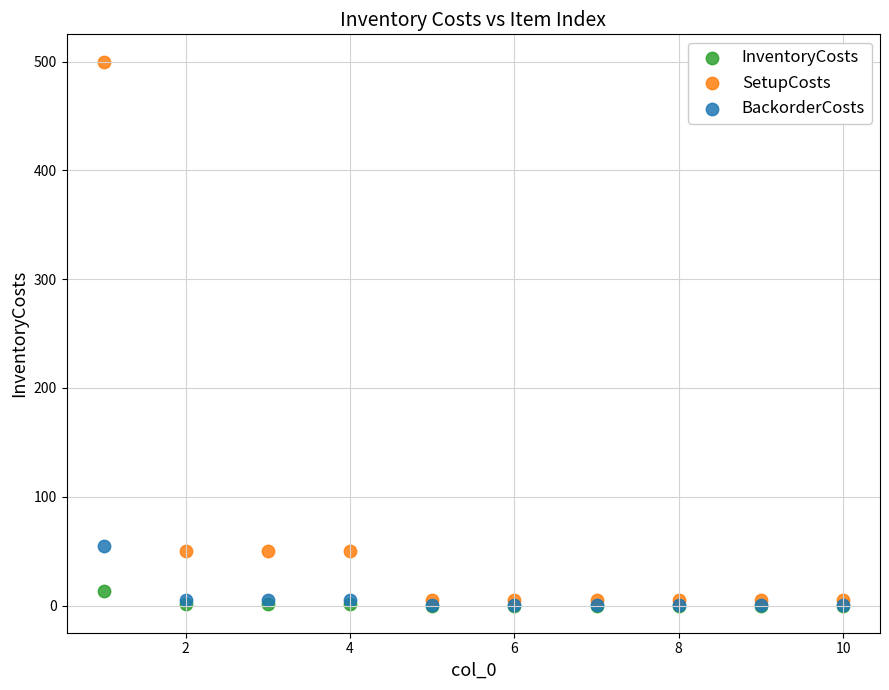

Which series reaches the maximum Y coordinate?

SetupCosts